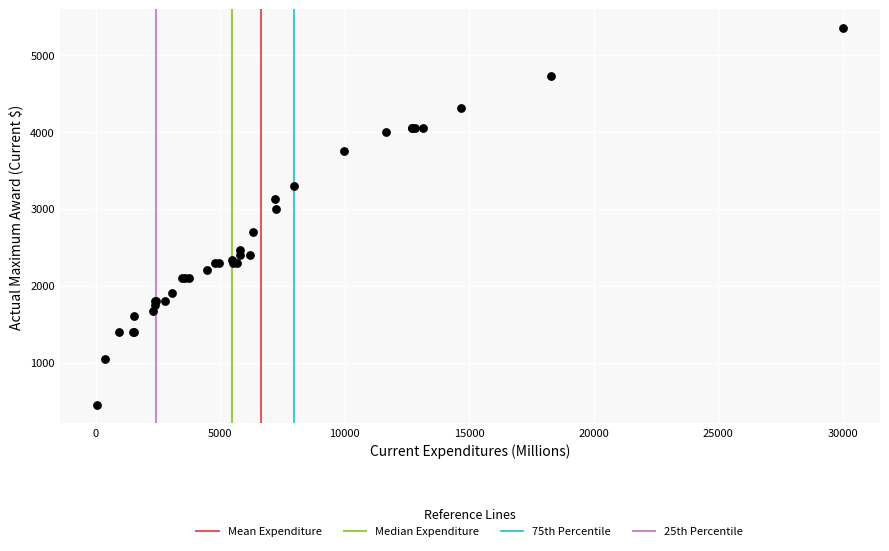

What Y value in the scatter plot is closest to 2901?

3000